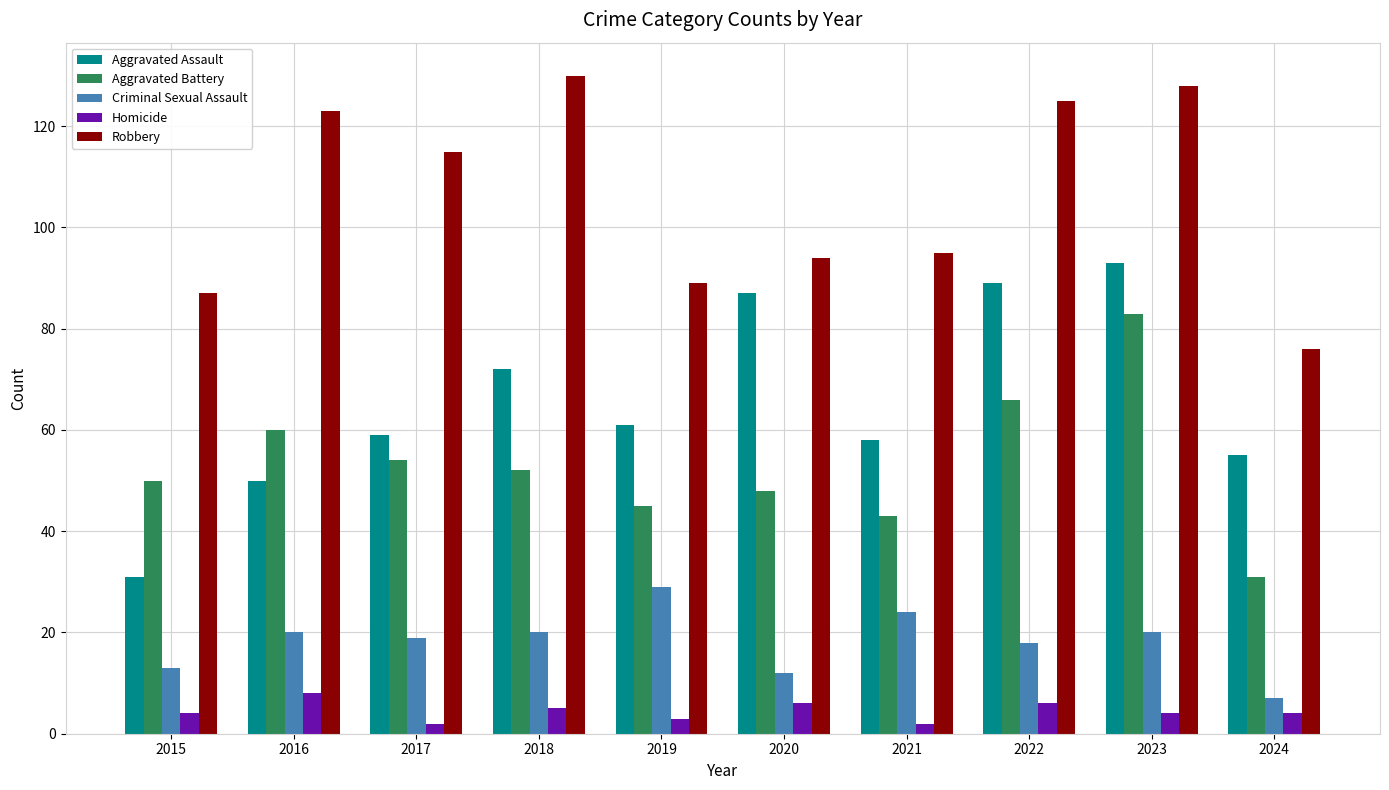

Which series changed the most between 2017 and 2021?

Robbery